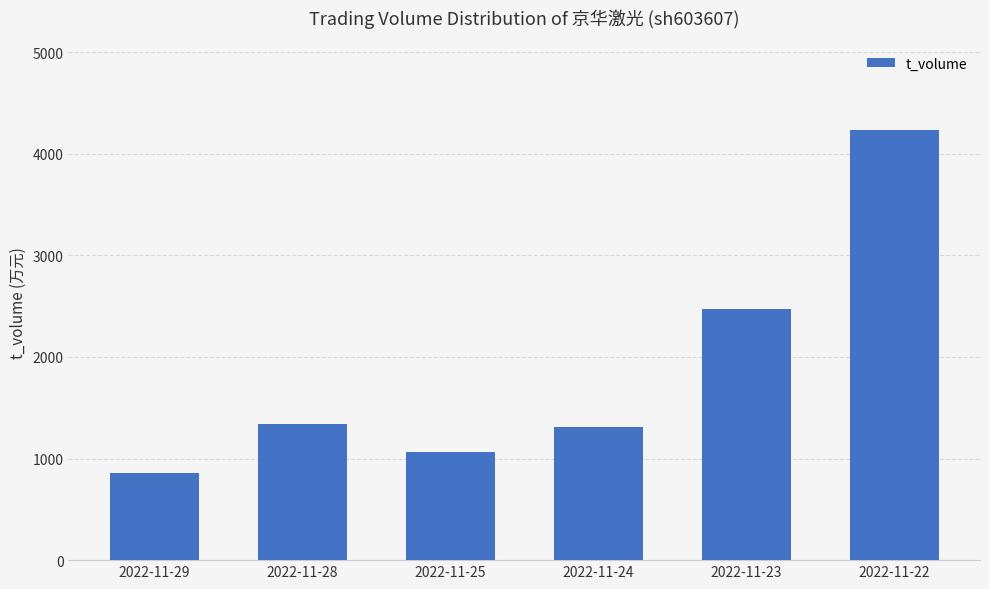

Which has a higher value, 2022-11-22 or 2022-11-23?

2022-11-22